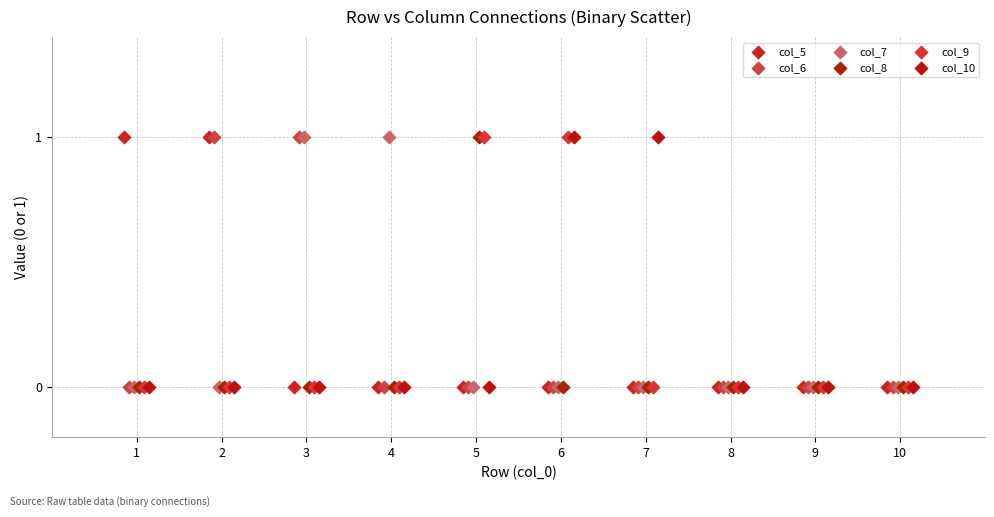

What are all the series names shown in the legend?

col_5, col_6, col_7, col_8, col_9, col_10